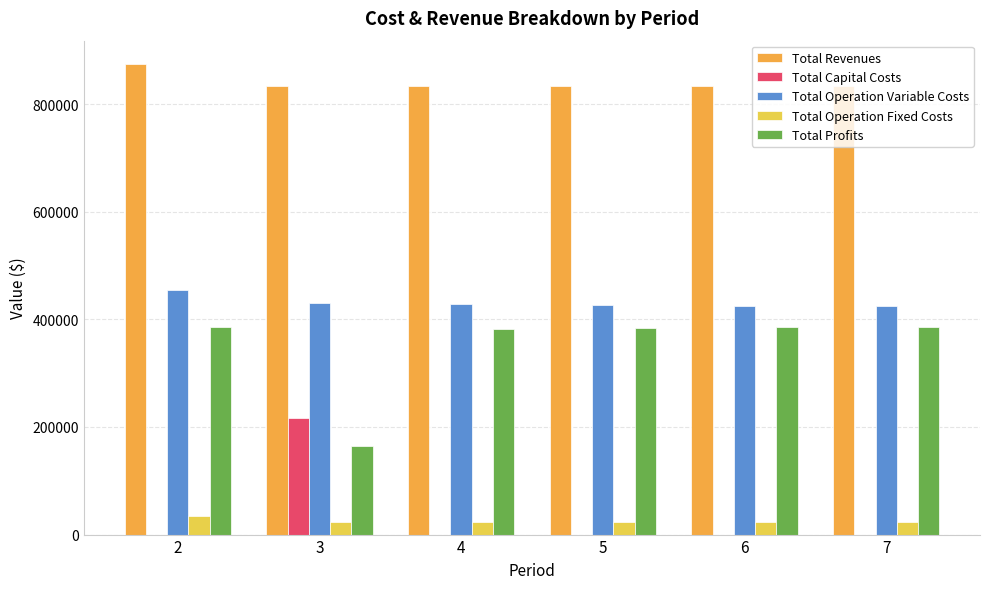

Are the bars horizontal?

No